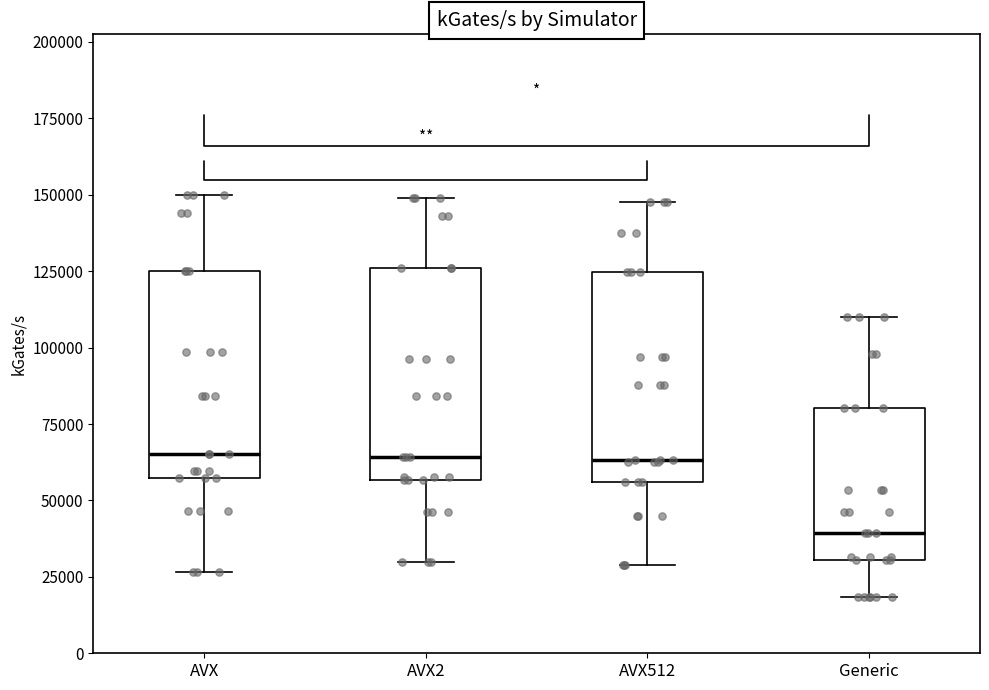

Reading left to right, read every box against the y-axis: the position of its median line, the range the box covers, and the ends of its whiskers. The values are not printed on the chart, so give them approximately, as read against the axis.

AVX: median 65000, box 55000 to 125000, whiskers 25000 to 150000
AVX2: median 65000, box 55000 to 125000, whiskers 30000 to 150000
AVX512: median 65000, box 55000 to 125000, whiskers 30000 to 150000
Generic: median 40000, box 30000 to 80000, whiskers 20000 to 110000